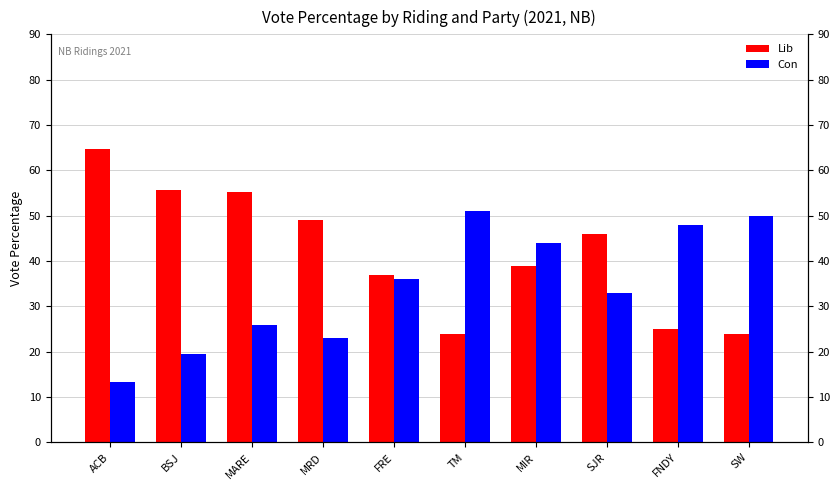

What are all the series names shown in the legend?

Lib, Con